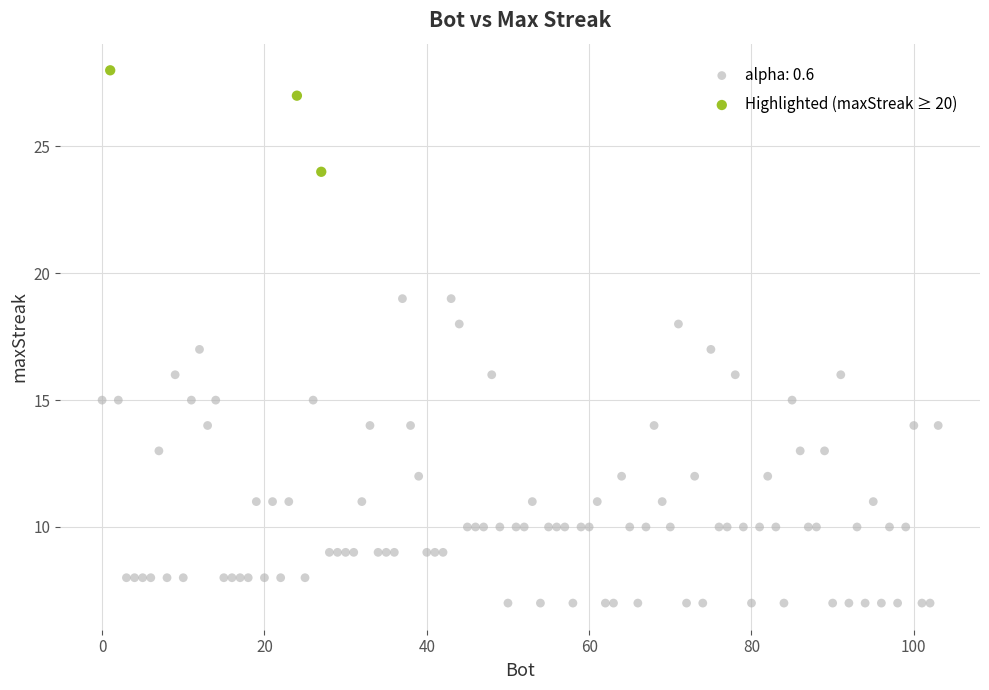

Which series reaches the maximum Y coordinate?

Highlighted (maxStreak ≥ 20)